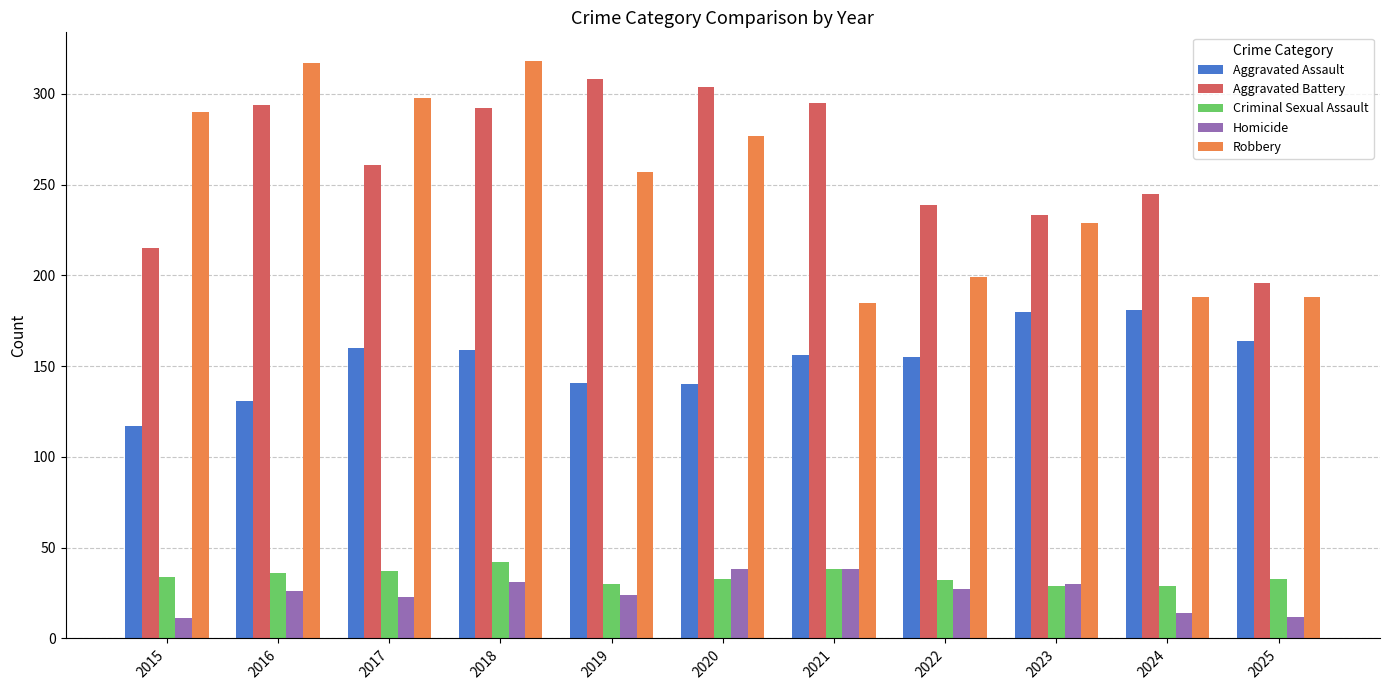

What is the minimum value shown in the chart?

11